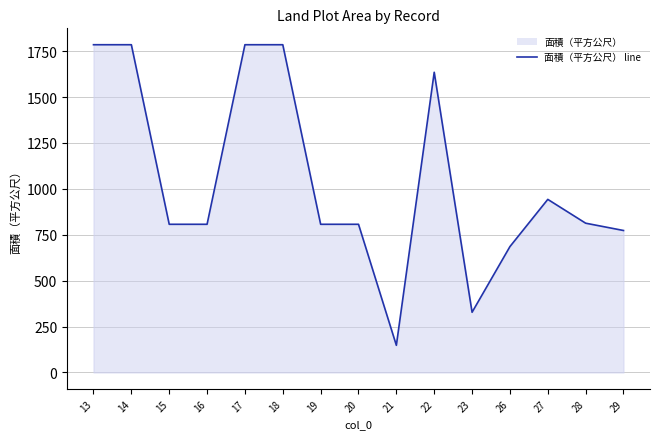

Rank the categories by value from highest to lowest.

13, 14, 17, 18, 22, 27, 28, 15, 16, 19, 20, 29, 26, 23, 21